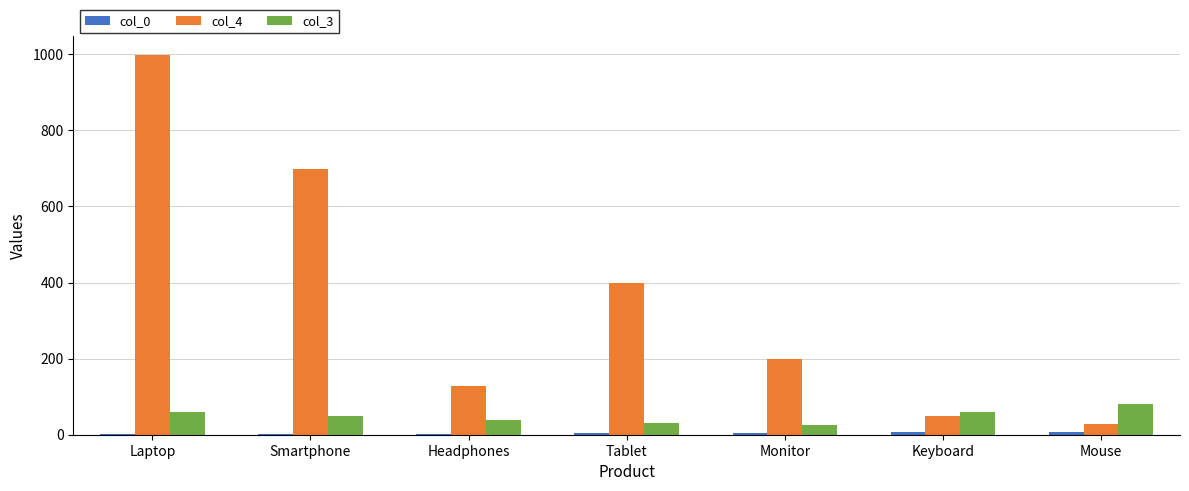

Which category has the highest value across all series?

Laptop